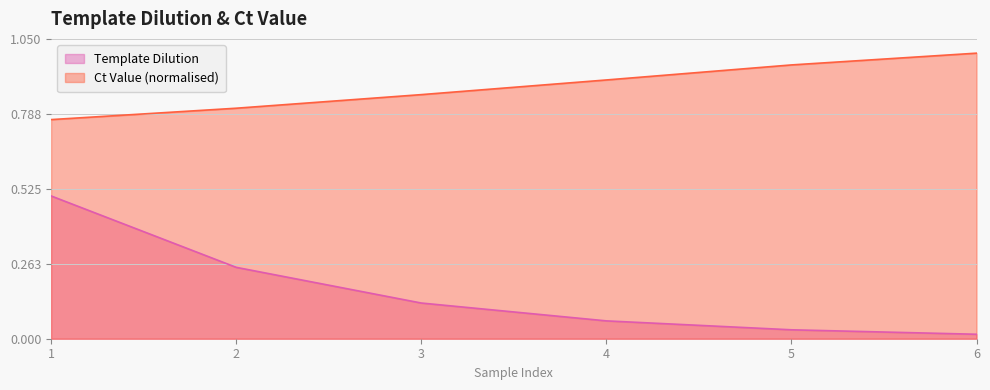

True or false: Ct Value and Template Dilution cross at least once.

False